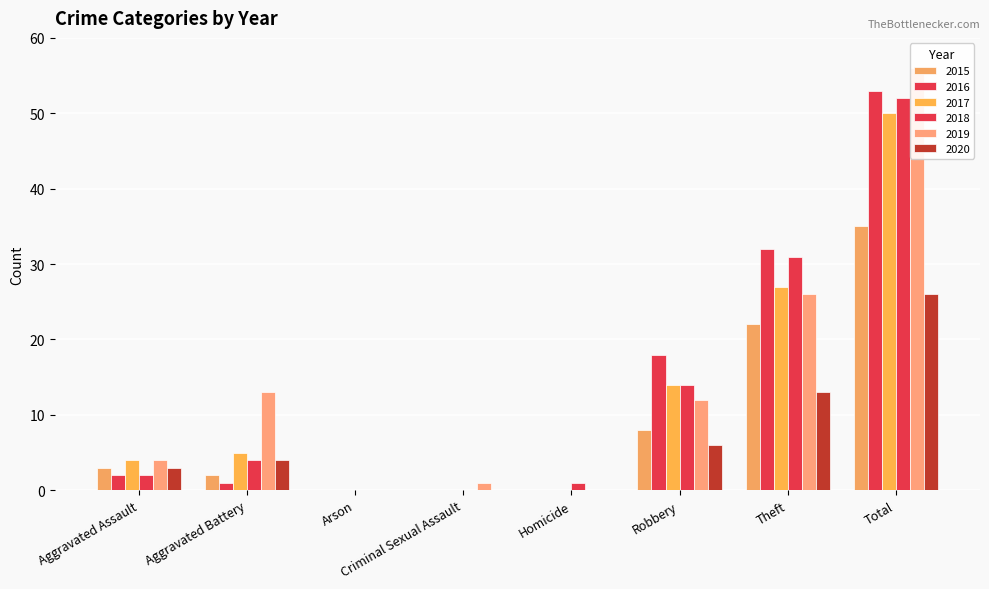

What is the total value across all series at Aggravated Assault?

18